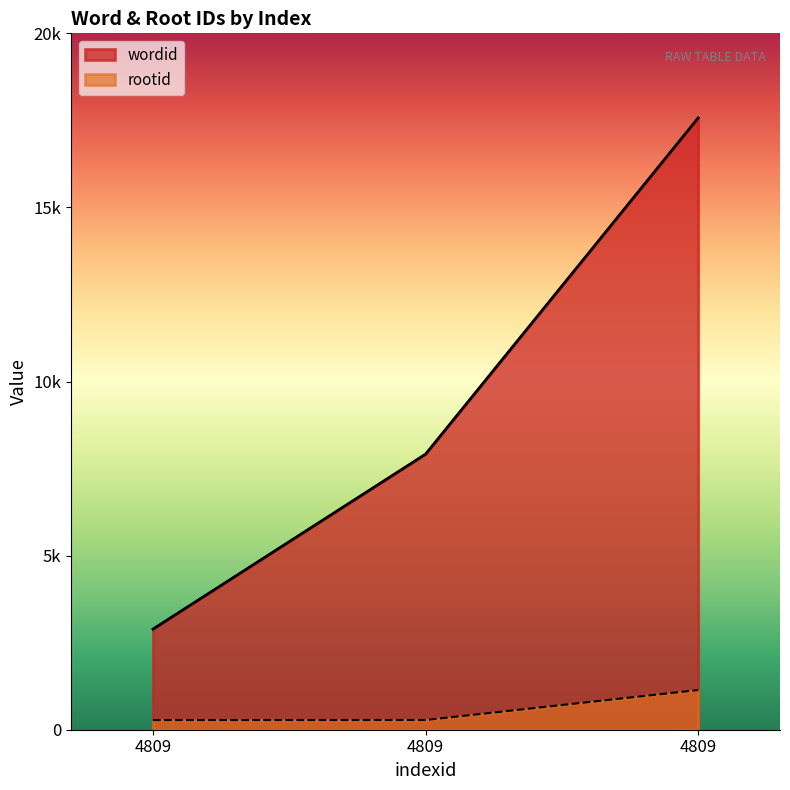

How many distinct data groups are displayed?

2